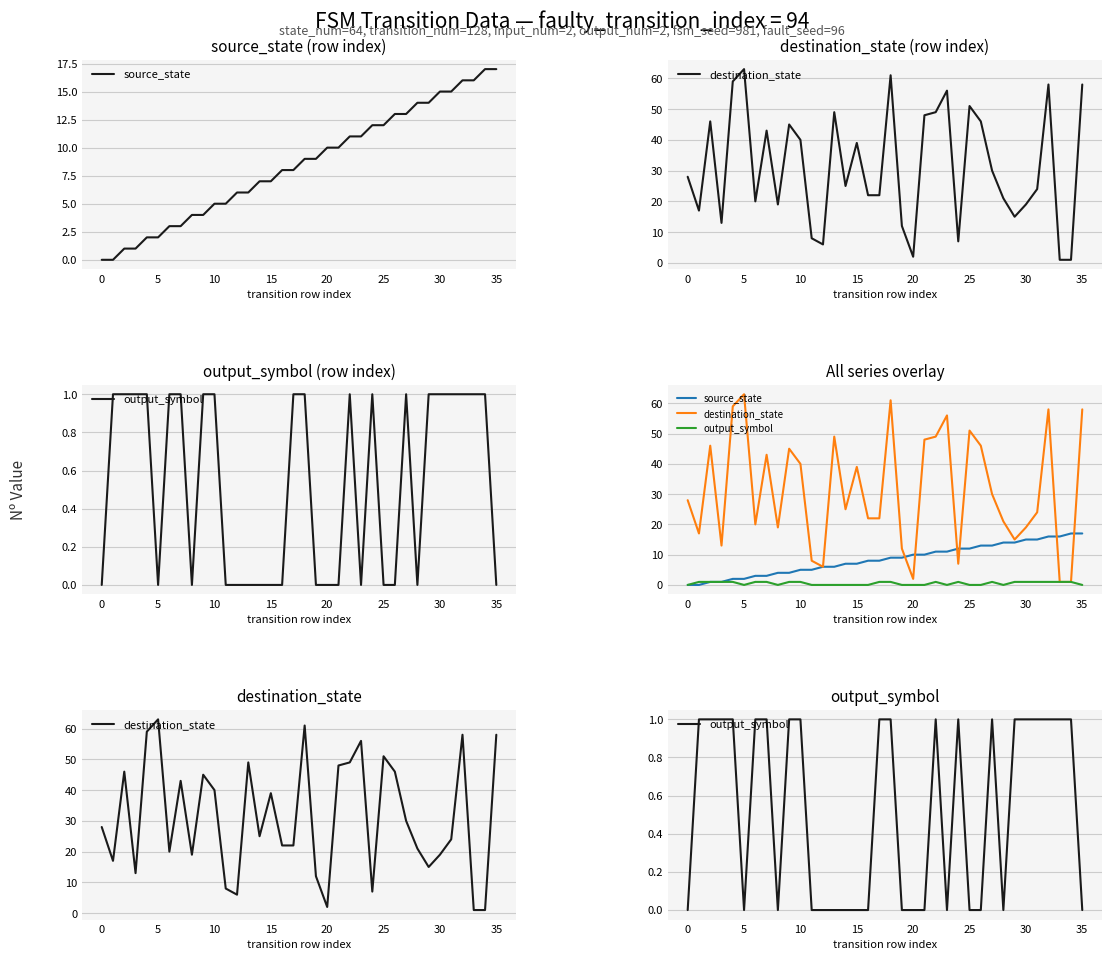

Is it true that output_symbol equals 1 at 29?

True